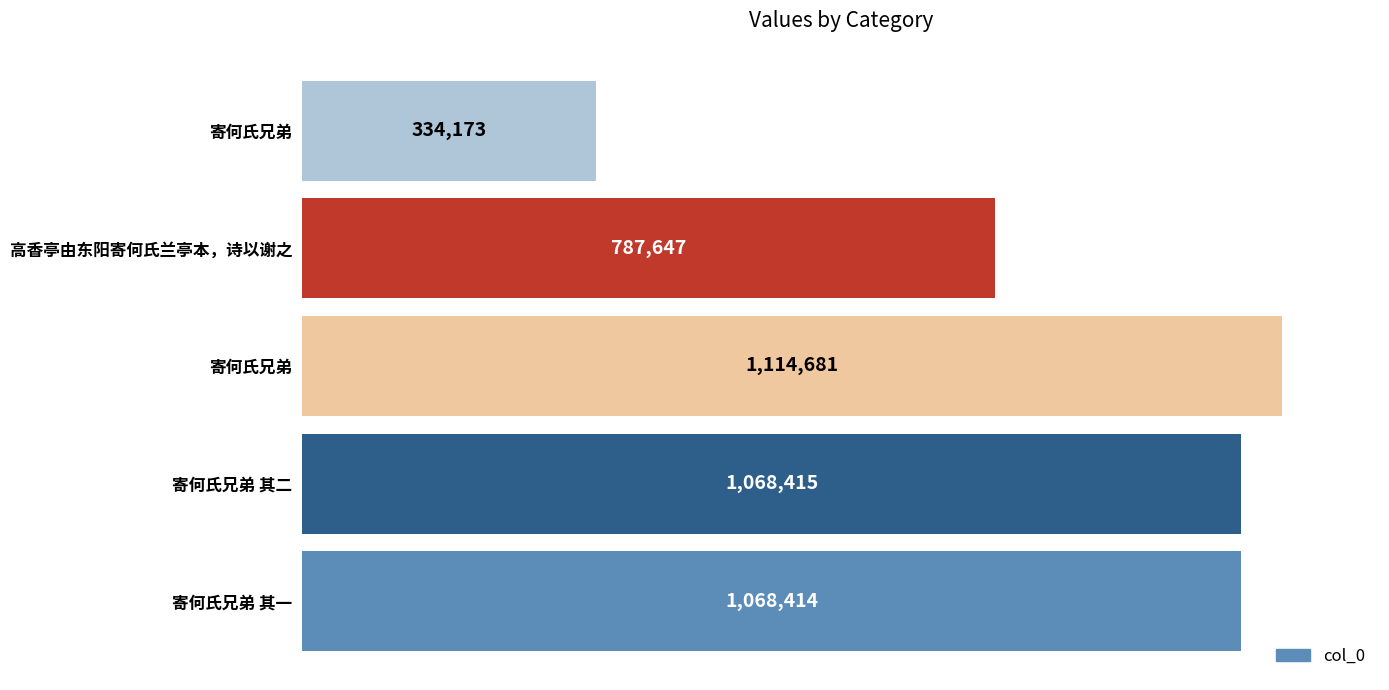

Are the bars horizontal?

Yes